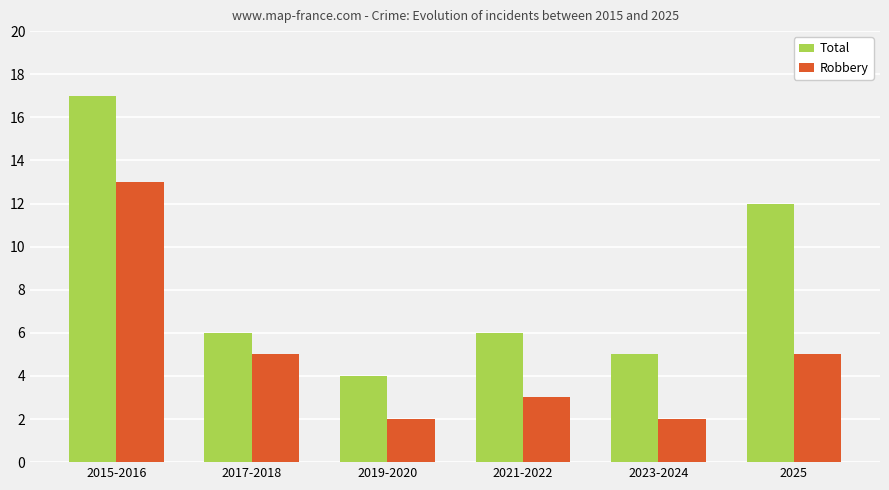

Reading left to right, extract all data points from this chart.

Total: 17	6	4	6	5	12
Robbery: 13	5	2	3	2	5